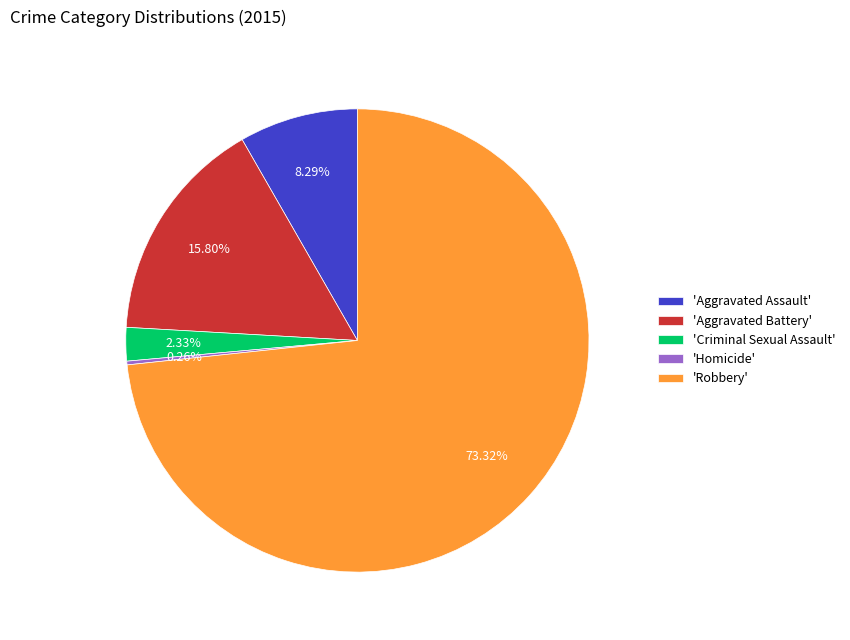

Does 'Robbery' account for over 50% of the chart?

Yes